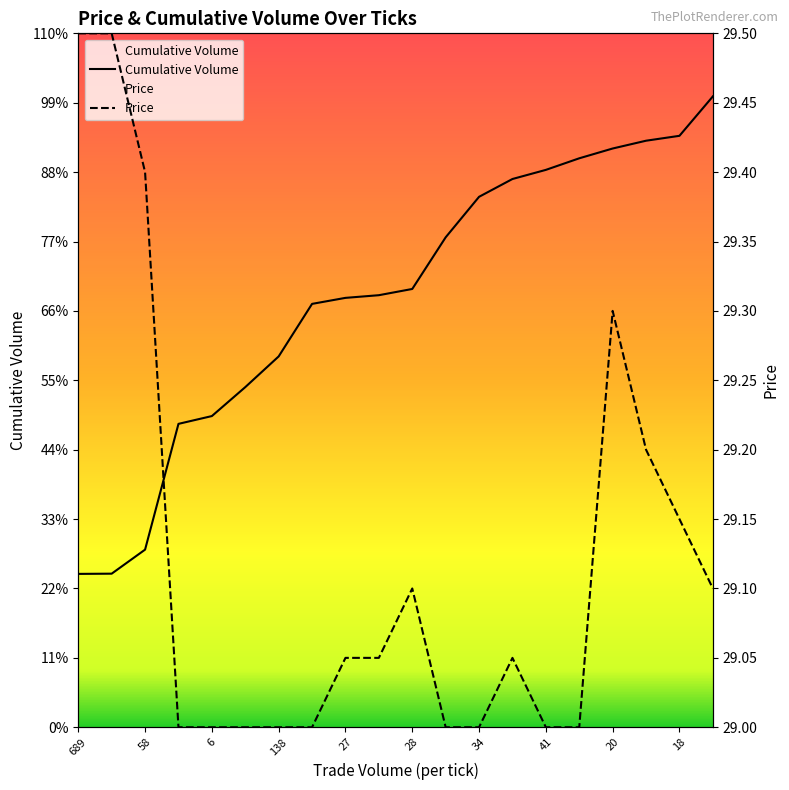

Where is the first local maximum for Price?

28